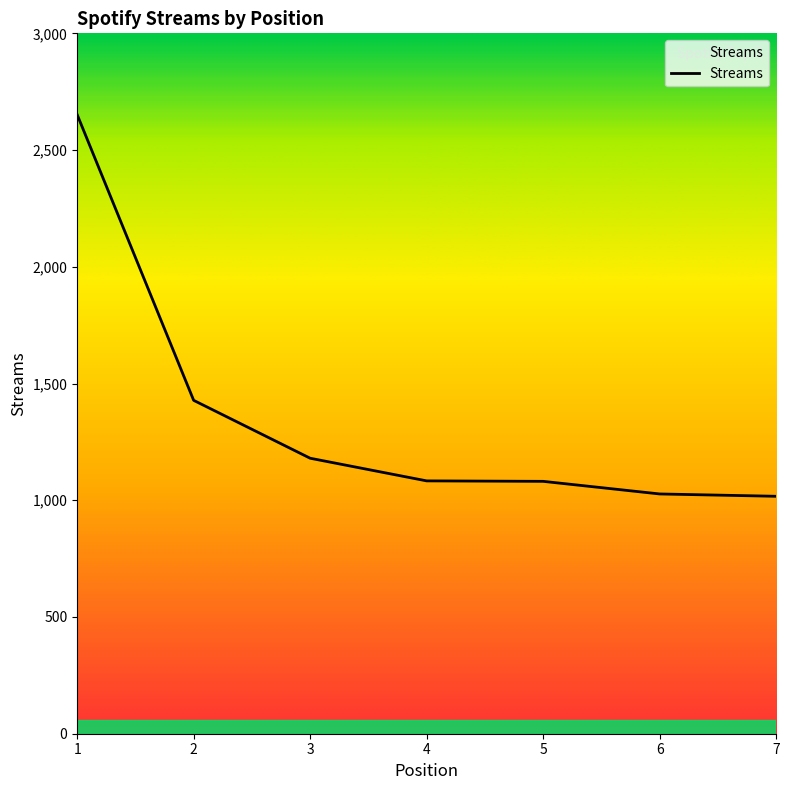

How many values are below 1083?

3